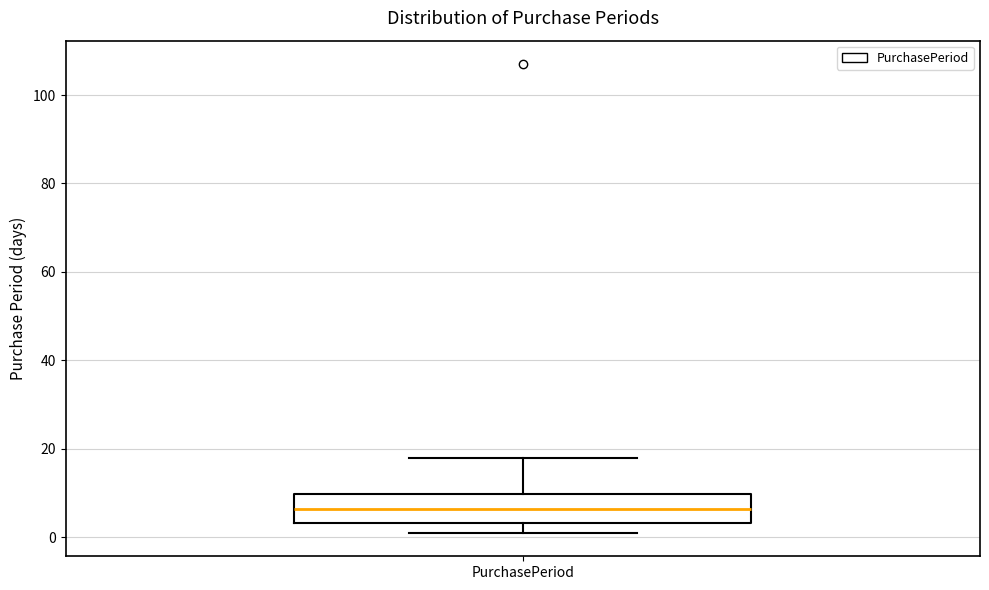

Where does the median line of the box for PurchasePeriod sit on the y-axis? The values are not printed on the chart, so give them approximately, as read against the axis.

6